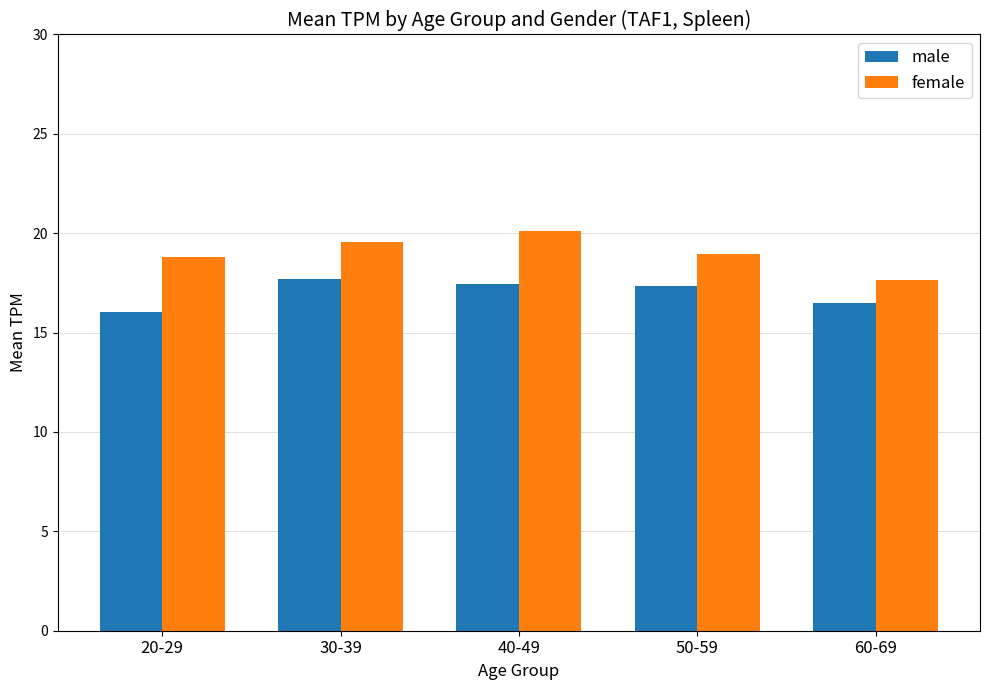

List the series in order of their peak value, highest first.

female, male